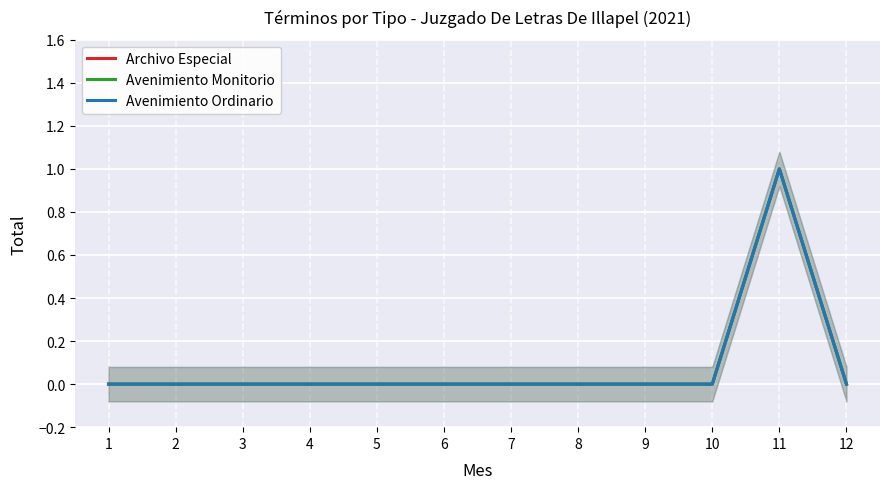

Rank the categories by Archivo Especial value from highest to lowest.

11, 1, 2, 3, 4, 5, 6, 7, 8, 9, 10, 12